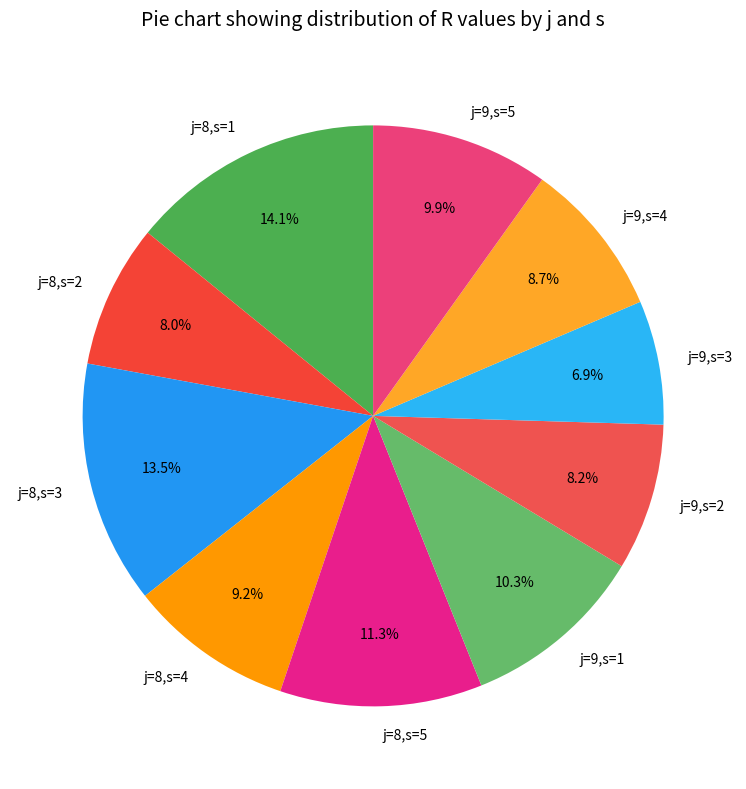

True or false: j=9,s=5 accounts for 4% of the total.

False